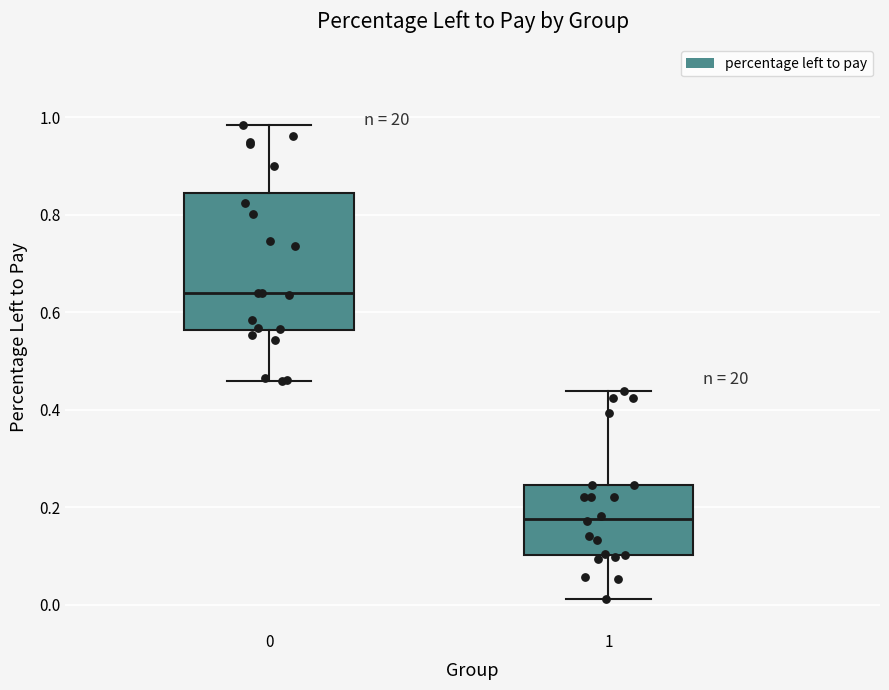

Reading left to right, read every box against the y-axis: the position of its median line, the range the box covers, and the ends of its whiskers. The values are not printed on the chart, so give them approximately, as read against the axis.

0: median 0.64, box 0.56 to 0.84, whiskers 0.46 to 0.98
1: median 0.18, box 0.10 to 0.24, whiskers 0.02 to 0.44